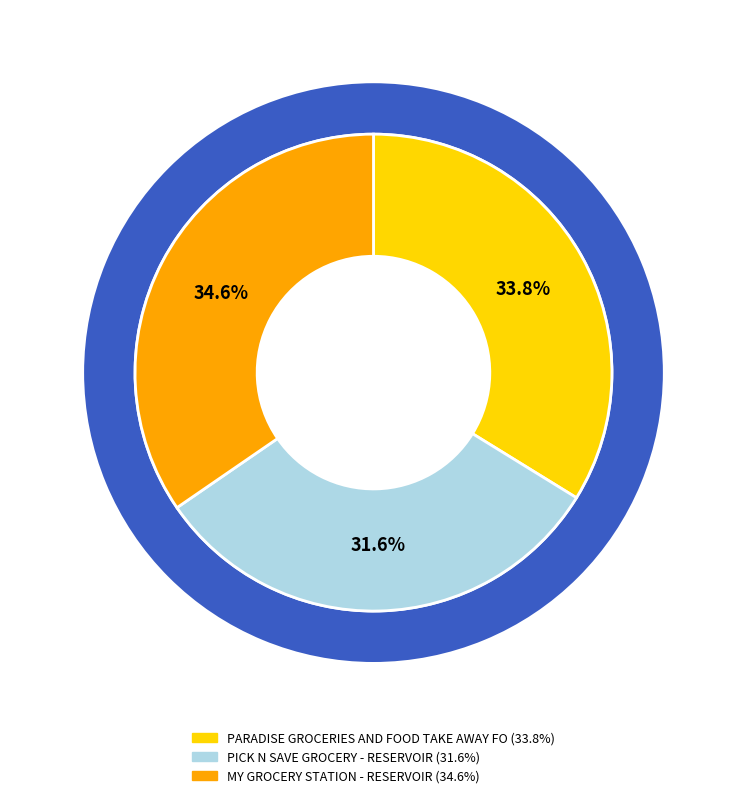

To the nearest percent, what is the difference between the largest and smallest slice percentages?

3%